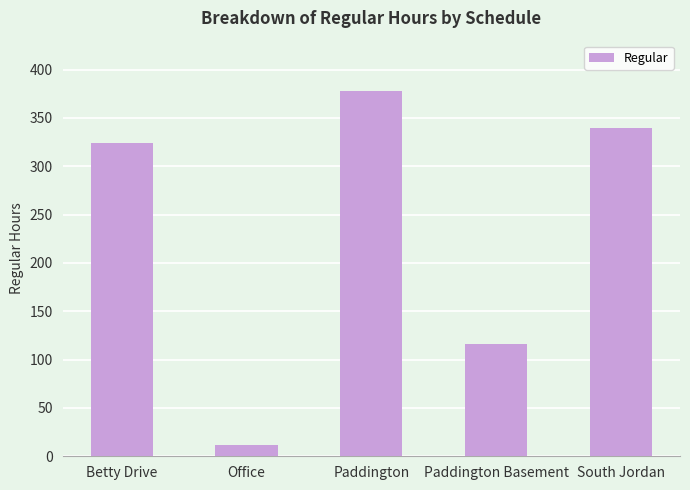

Rank the categories by value from lowest to highest.

Office, Paddington Basement, Betty Drive, South Jordan, Paddington